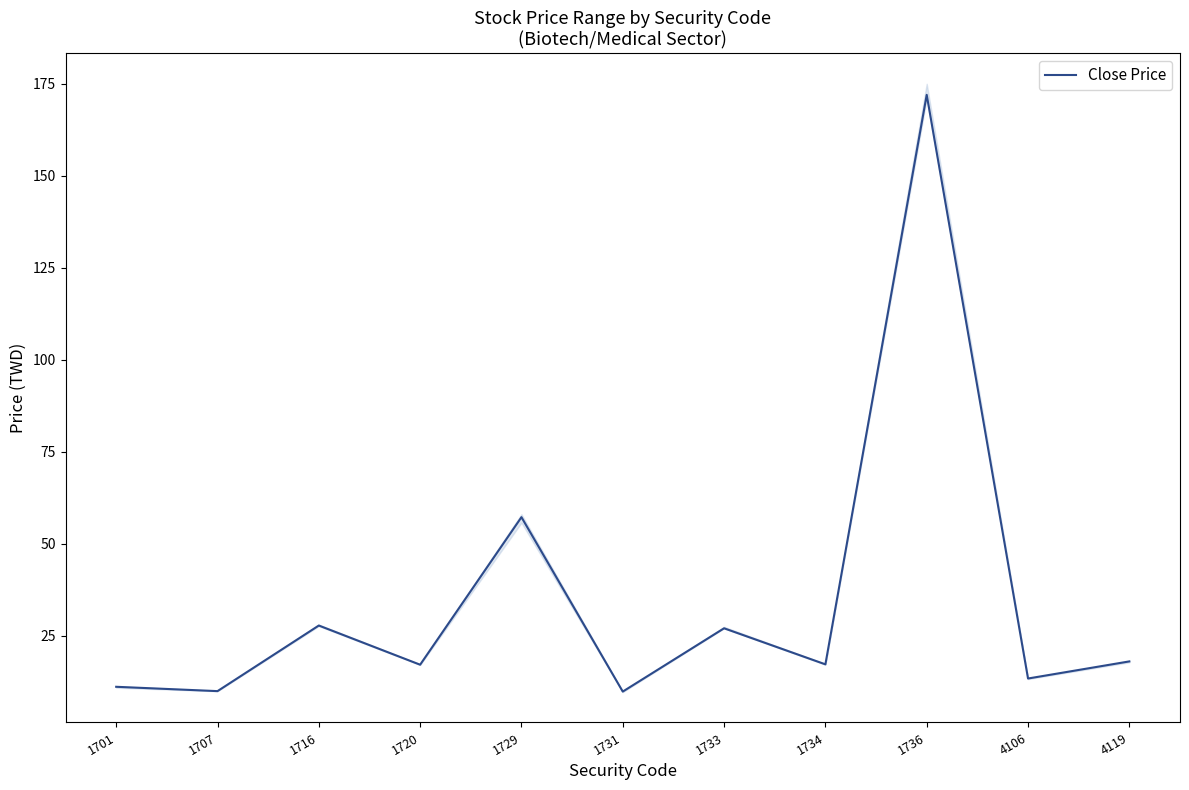

What is the ratio of the value at 1729 to the value at 1731?

5.8